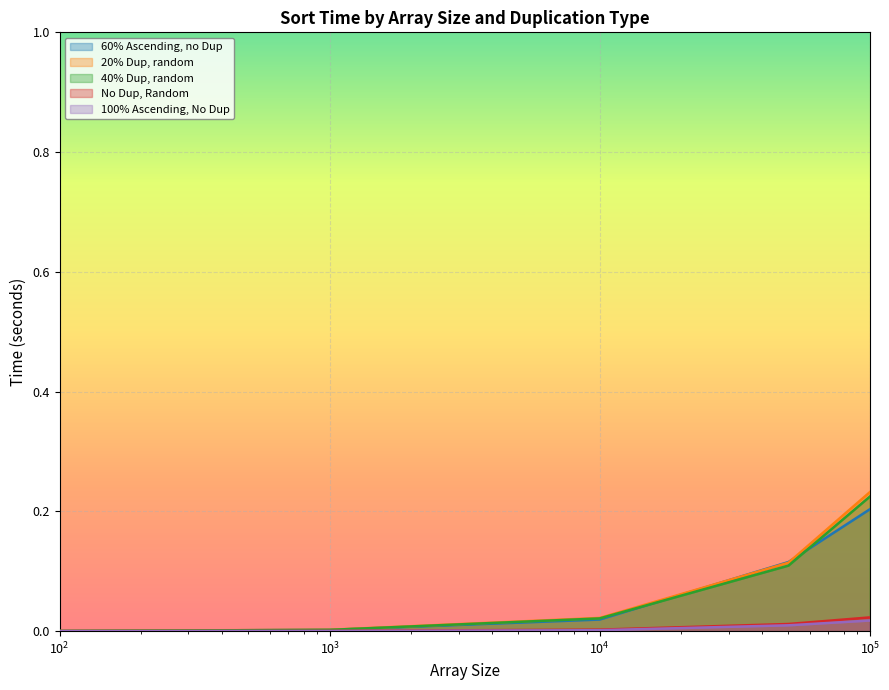

How many categories are shown in the chart?

5